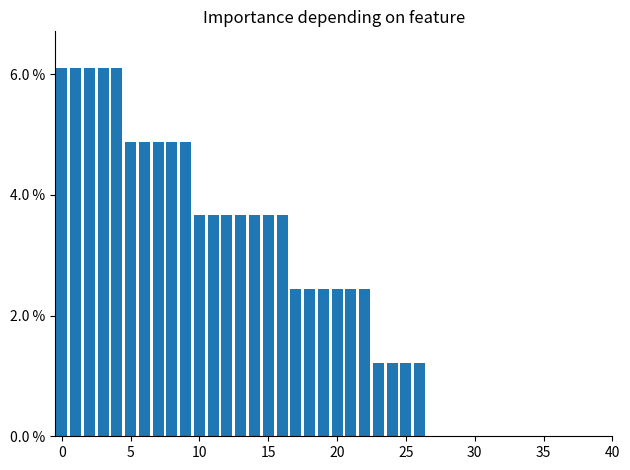

Reading right to left, what are all the values shown in this chart?

0.0	0.0	0.0	0.0	0.0	0.0	0.0	0.0	0.0	0.0	0.0	0.0	0.0	1.2	1.2	1.2	1.2	2.4	2.4	2.4	2.4	2.4	2.4	3.7	3.7	3.7	3.7	3.7	3.7	3.7	4.9	4.9	4.9	4.9	4.9	6.1	6.1	6.1	6.1	6.1